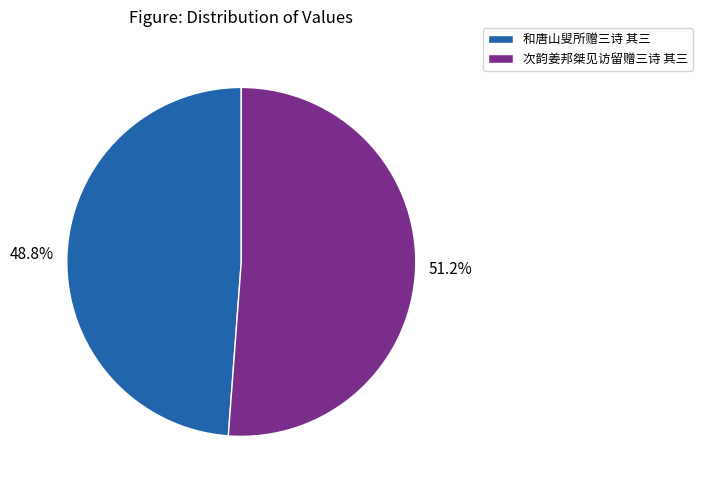

Which has a higher value, 次韵姜邦桀见访留赠三诗 其三 or 和唐山叟所赠三诗 其三?

次韵姜邦桀见访留赠三诗 其三